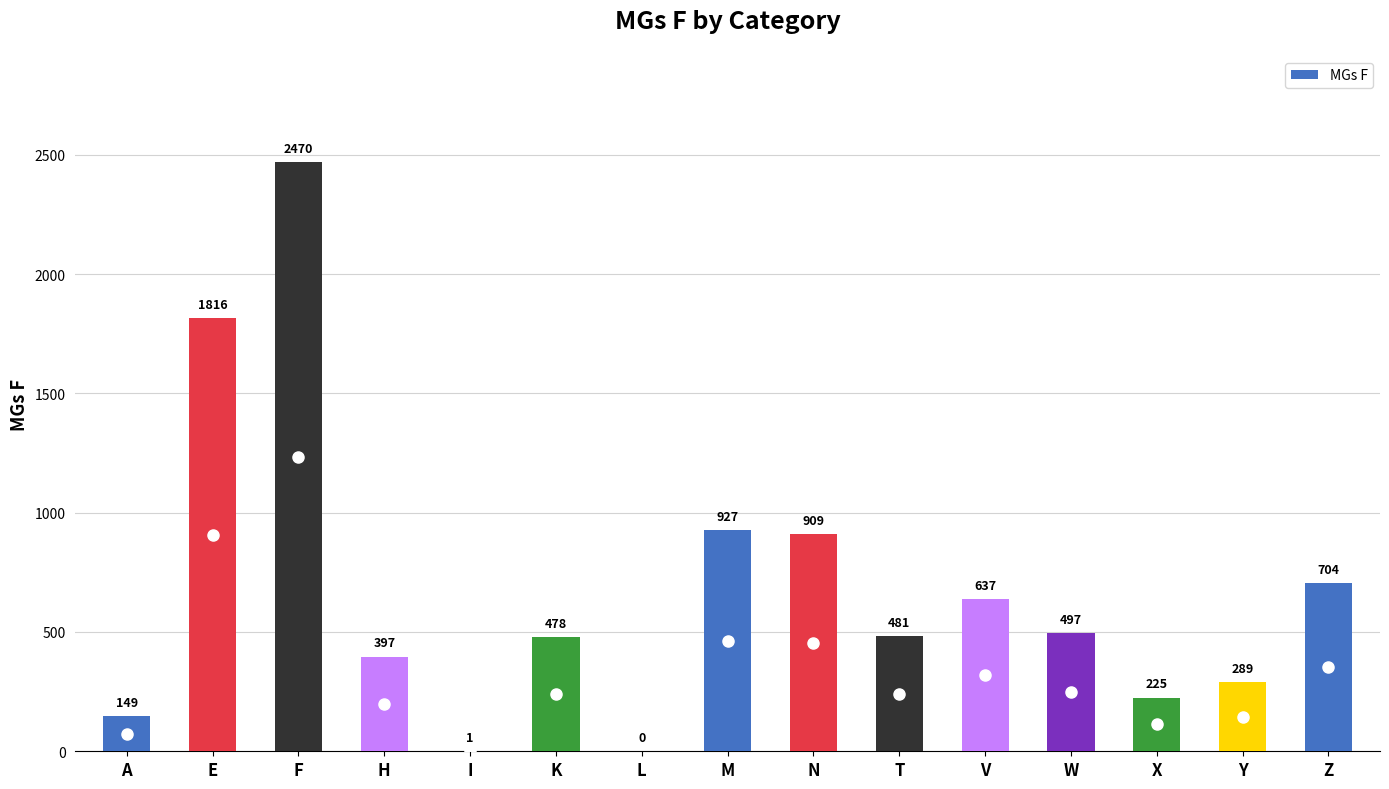

Approximately how many times larger is the value at K compared to N?

0.5